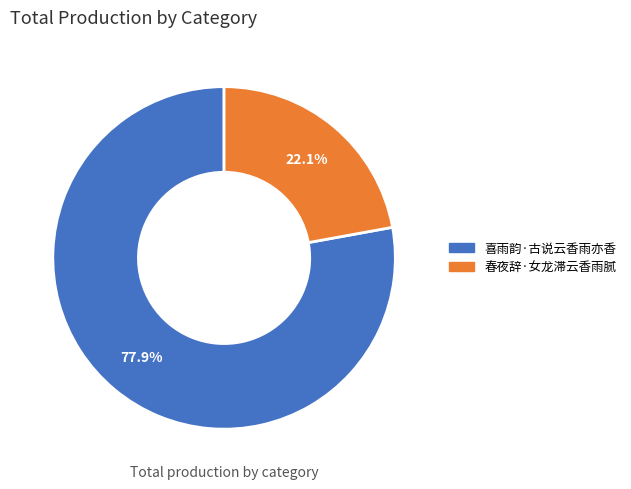

How many segments does this pie chart have?

2